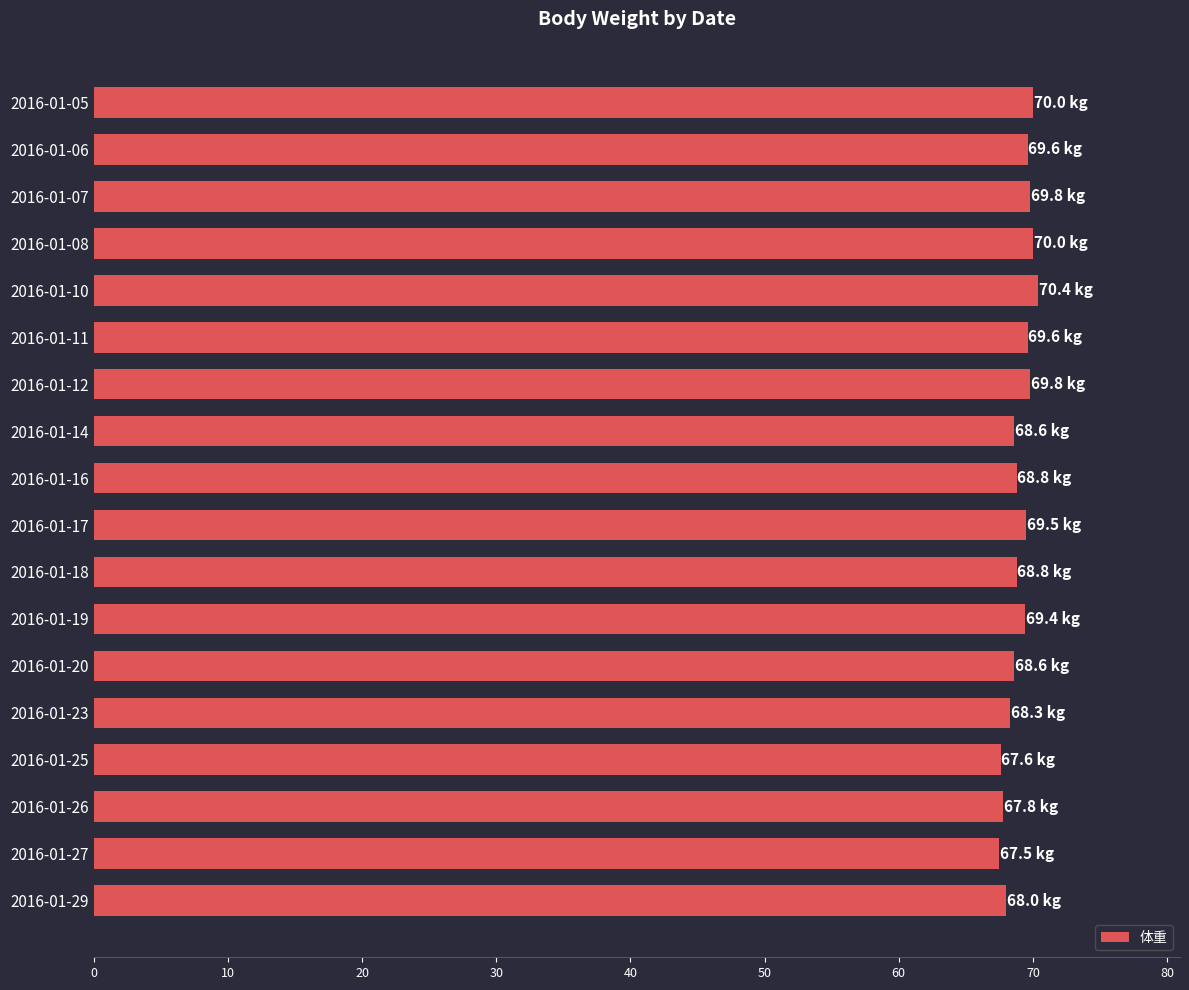

Approximately how many times larger is the value at 2016-01-19 compared to 2016-01-16?

1.0